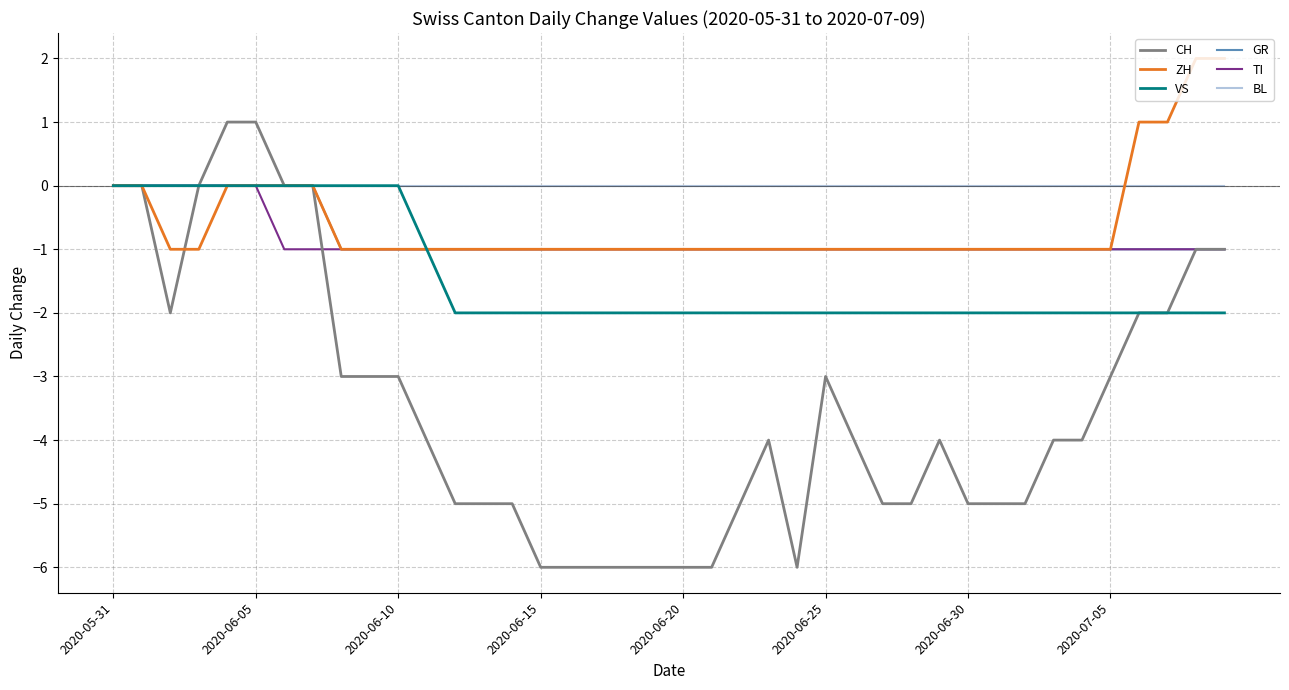

What is the average value of the ZH series?

-1